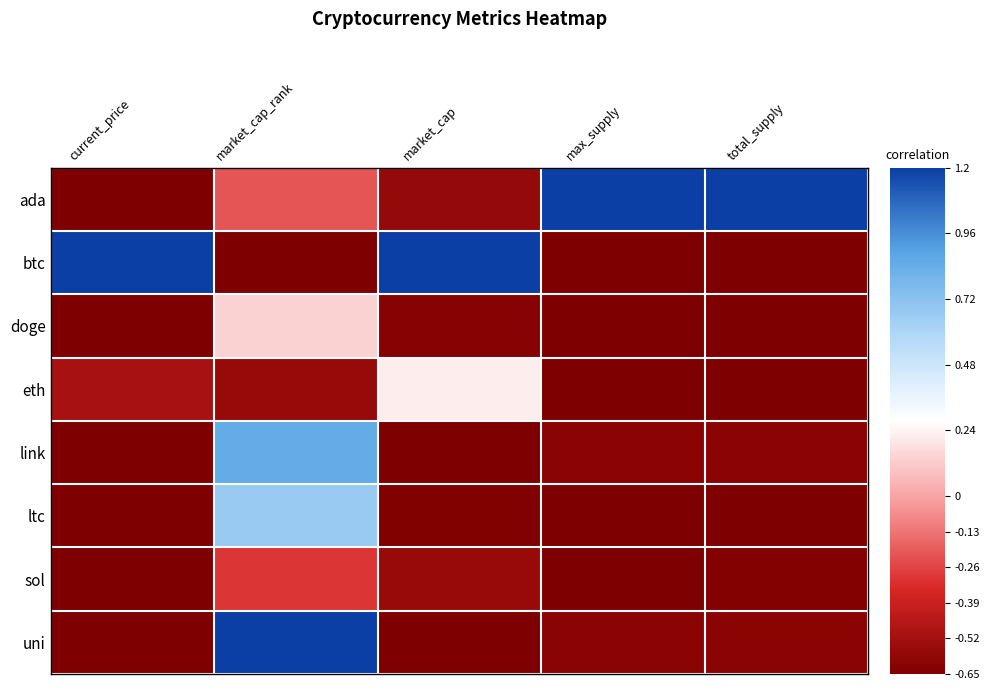

Between current_price and market_cap_rank, which is larger?

market_cap_rank